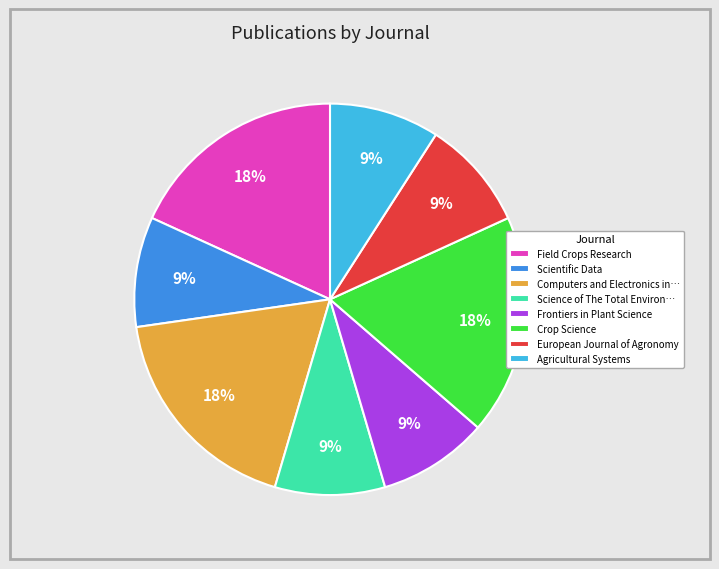

Approximately how many times larger is the value at Science of The Total Environ… compared to Computers and Electronics in…?

0.5